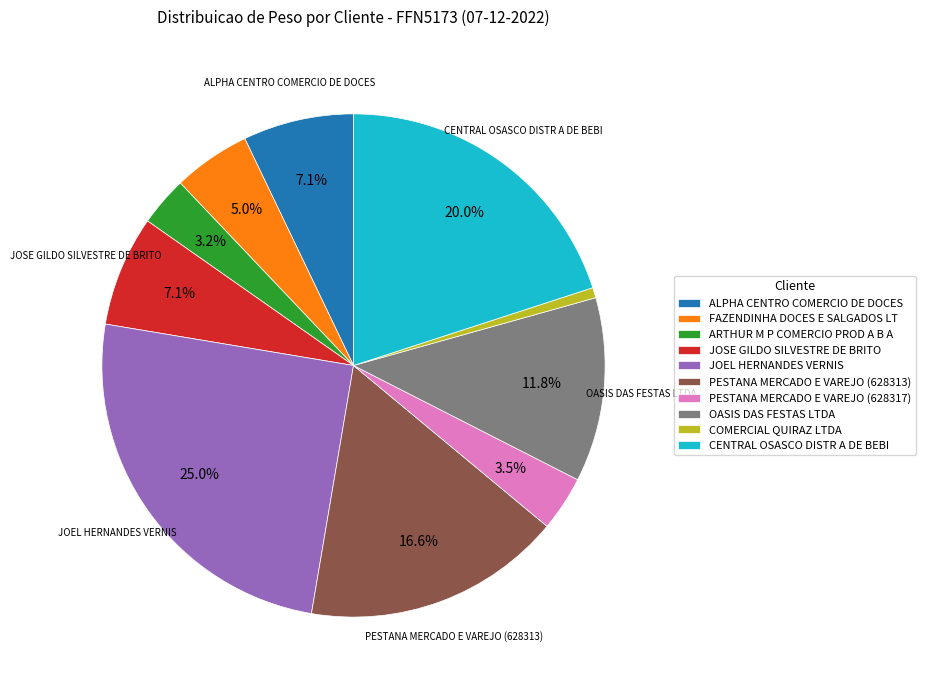

Is there any slice that represents more than half of the pie?

No